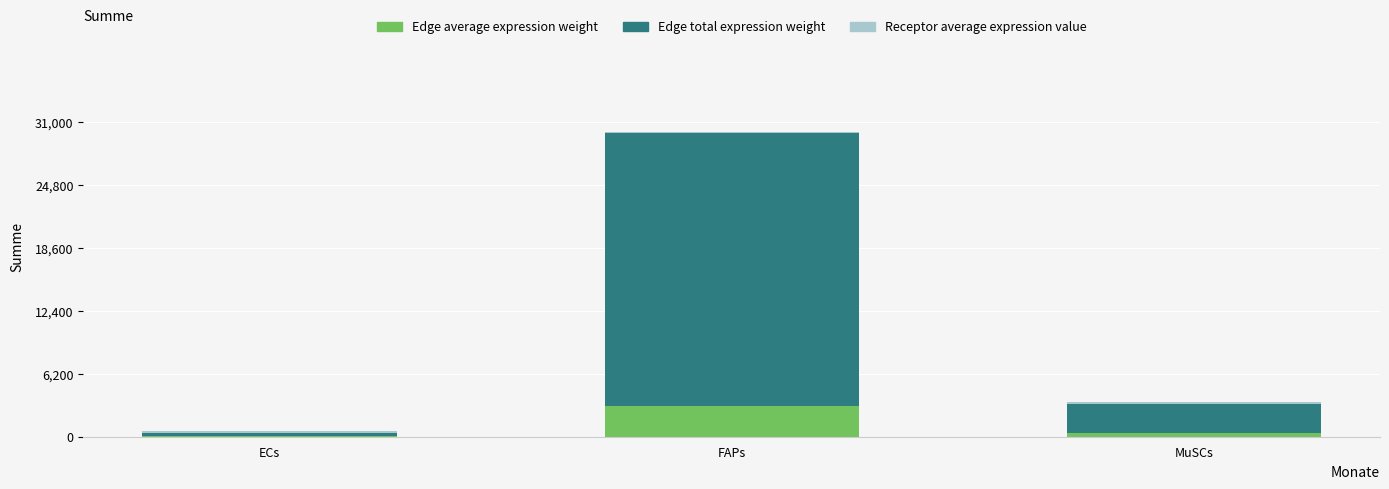

At which category is the sum across all series the highest?

FAPs